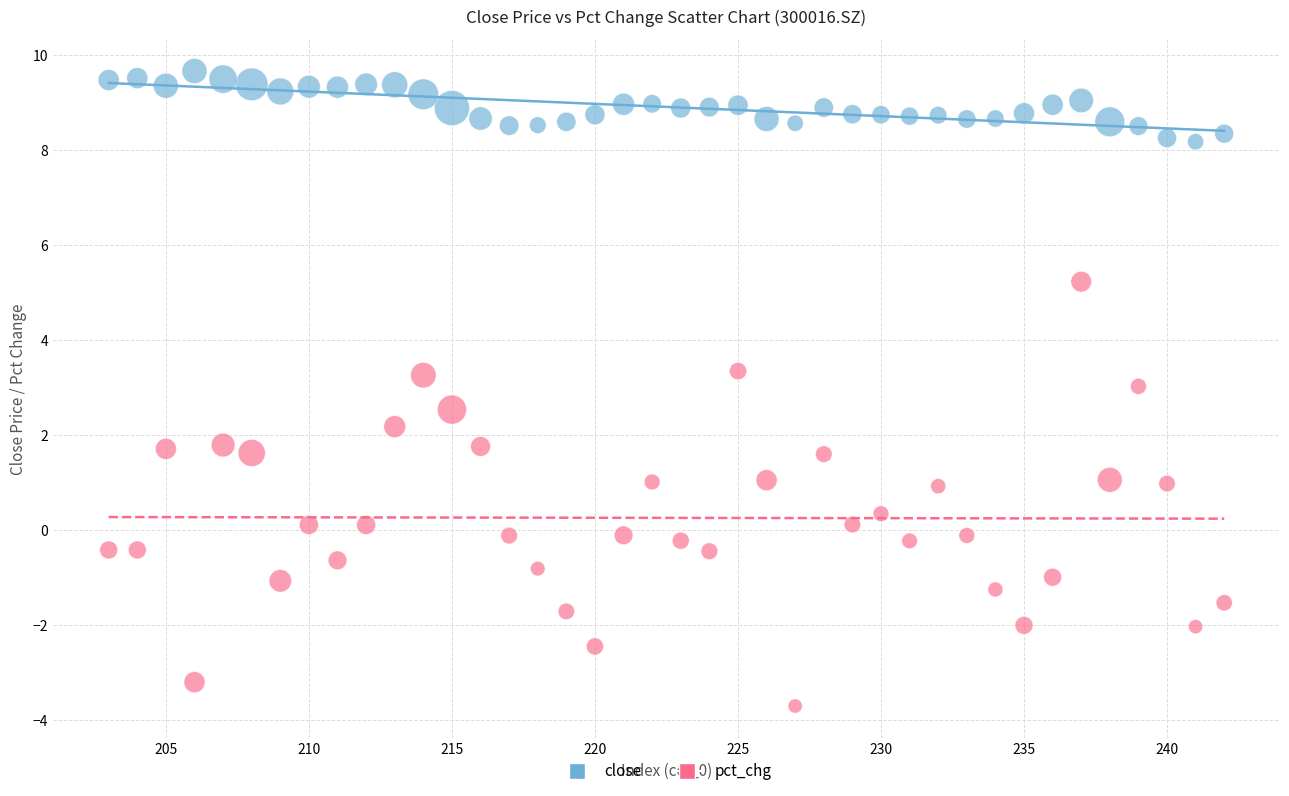

Which series contains the lowest Y value?

pct_chg